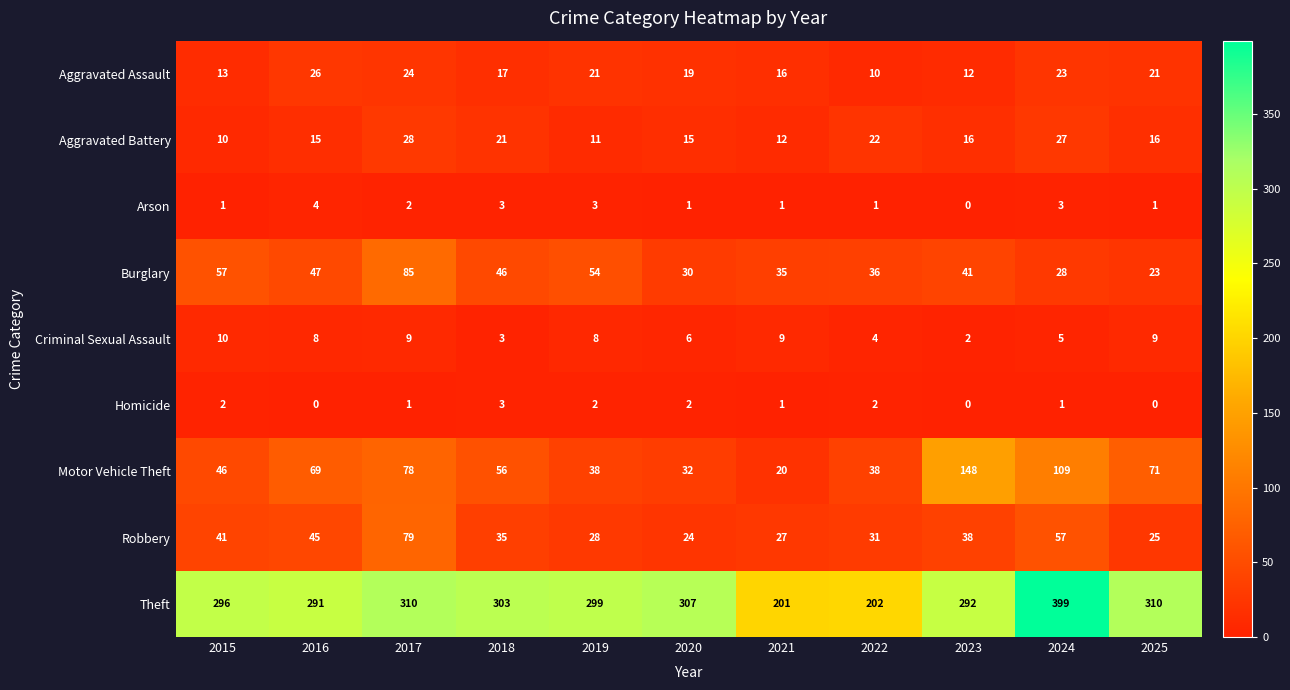

How many Criminal Sexual Assault values are between 4 and 9?

8